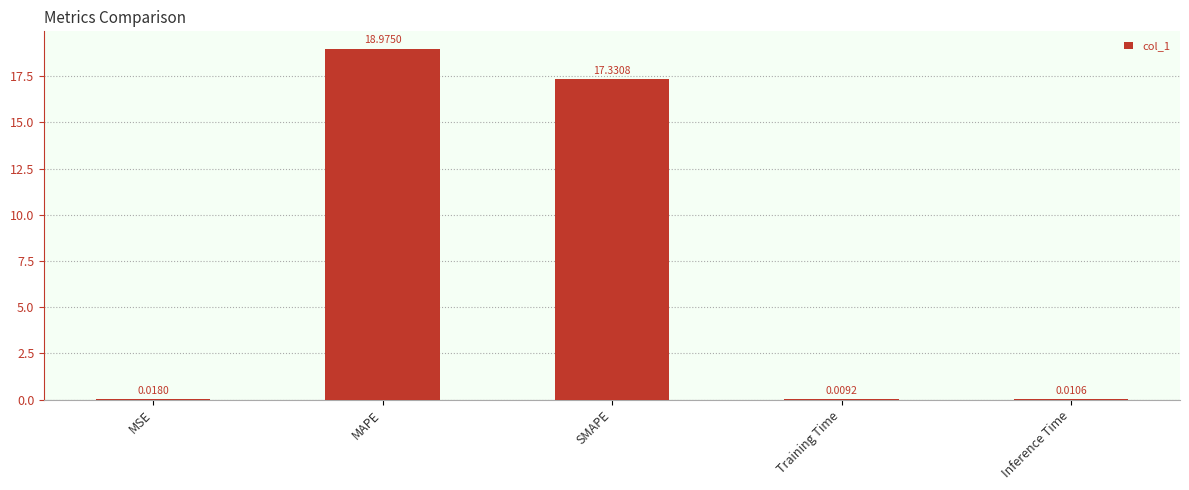

What is the sum of the values at SMAPE and MSE?

17.3